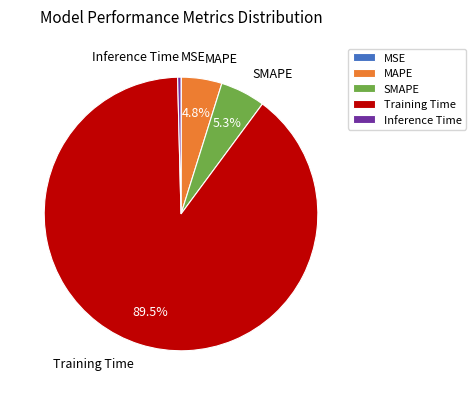

Which slice is the largest?

Training Time